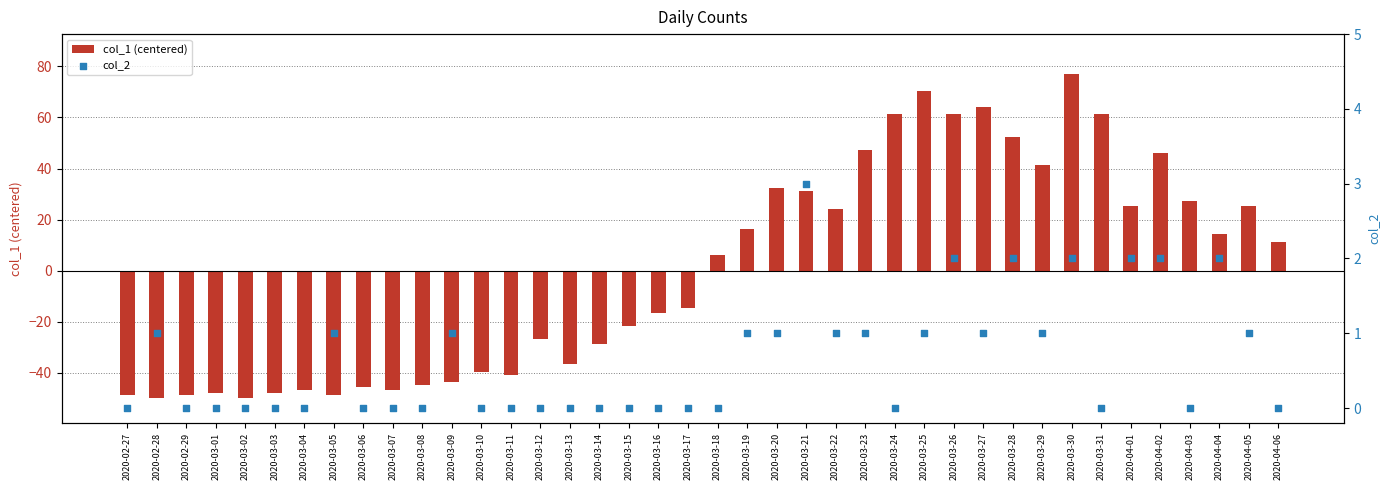

Which series has the largest total across all categories?

col_2